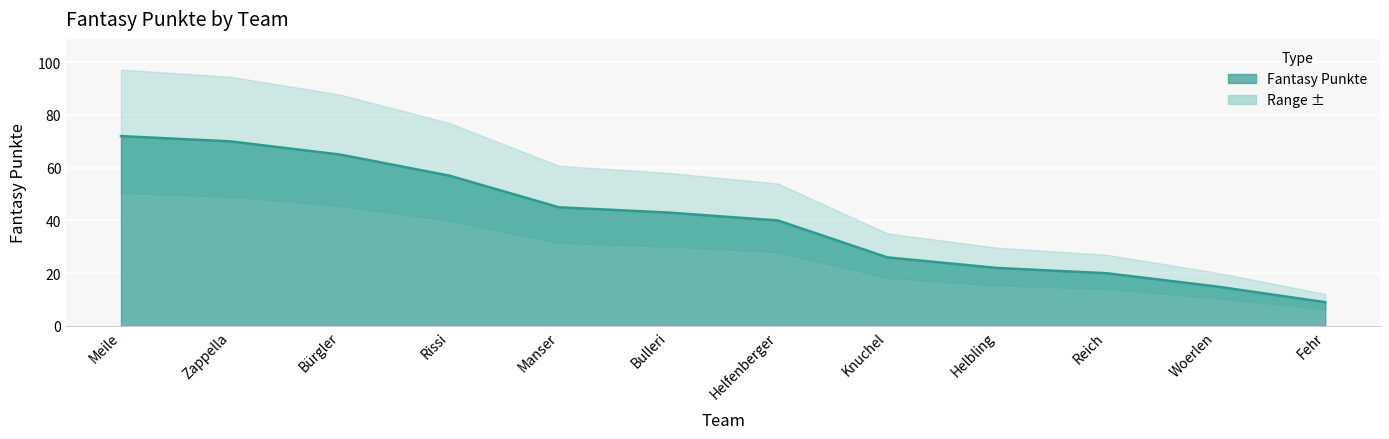

True or false: the data shows 15 at Woerlen.

True